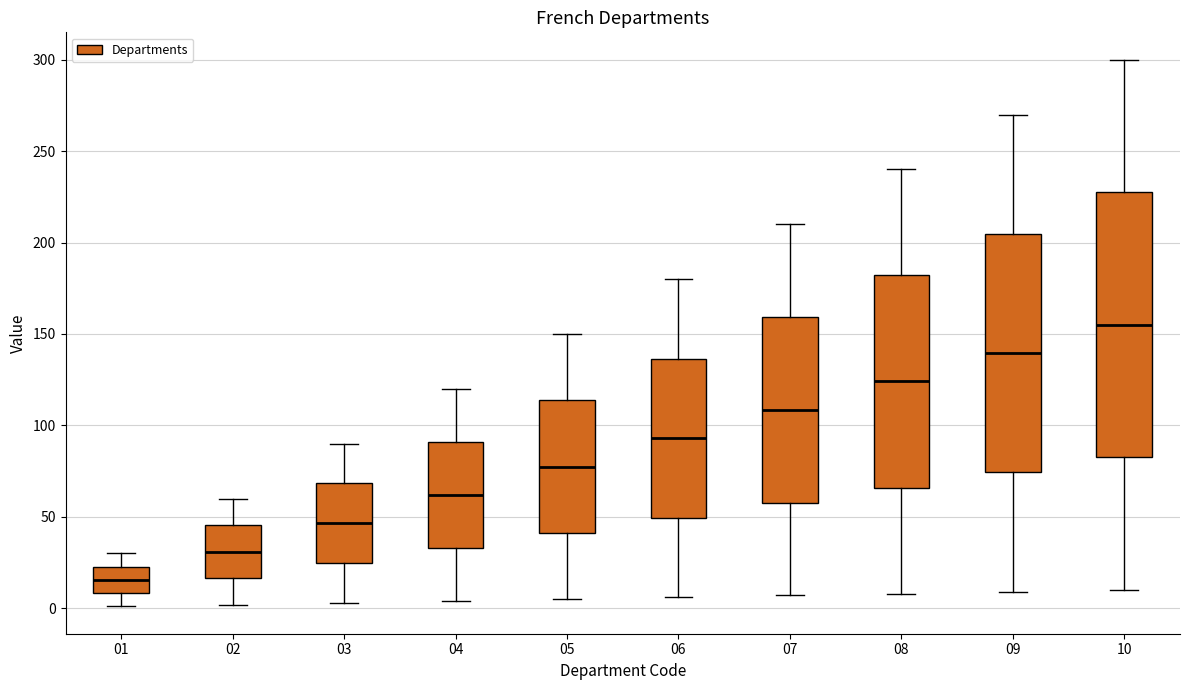

Reading left to right, read every box against the y-axis: the position of its median line, the range the box covers, and the ends of its whiskers. The values are not printed on the chart, so give them approximately, as read against the axis.

01: median 15, box 10 to 25, whiskers 0 to 30
02: median 30, box 15 to 45, whiskers 0 to 60
03: median 45, box 25 to 70, whiskers 5 to 90
04: median 60, box 35 to 90, whiskers 5 to 120
05: median 80, box 40 to 115, whiskers 5 to 150
06: median 95, box 50 to 135, whiskers 5 to 180
07: median 110, box 60 to 160, whiskers 5 to 210
08: median 125, box 65 to 180, whiskers 10 to 240
09: median 140, box 75 to 205, whiskers 10 to 270
10: median 155, box 85 to 230, whiskers 10 to 300